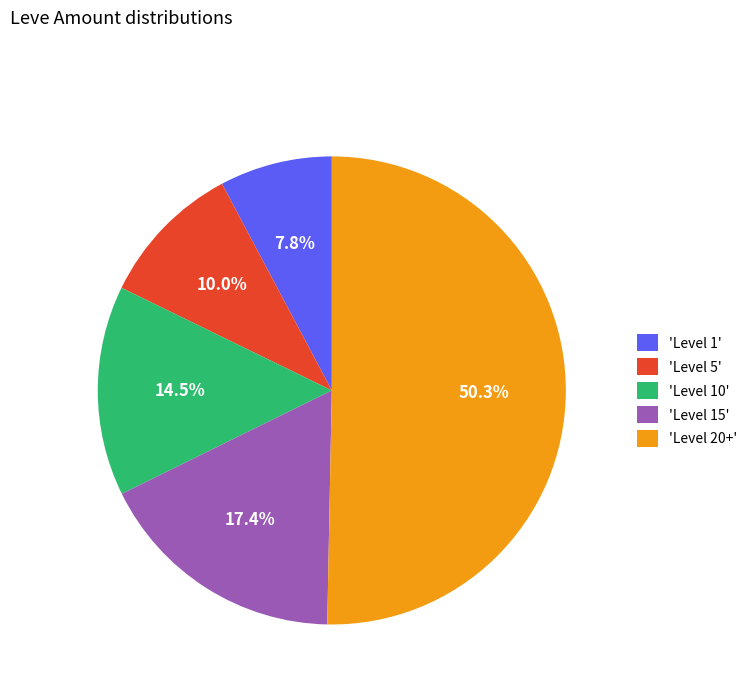

How many slices are in this pie chart?

5